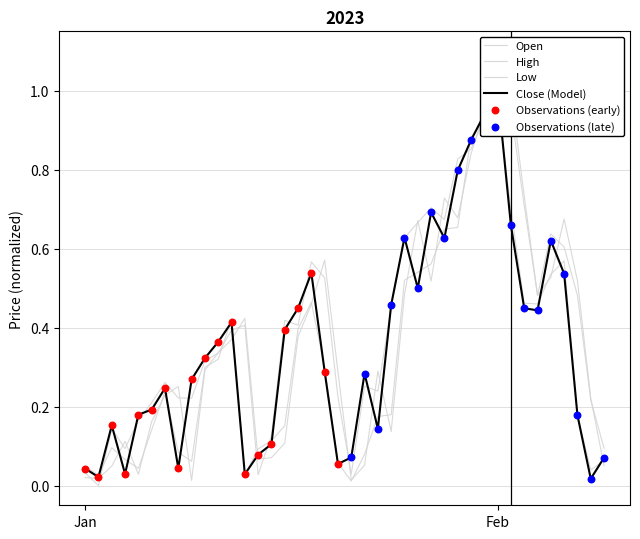

Which series has the widest spread of Y values?

High